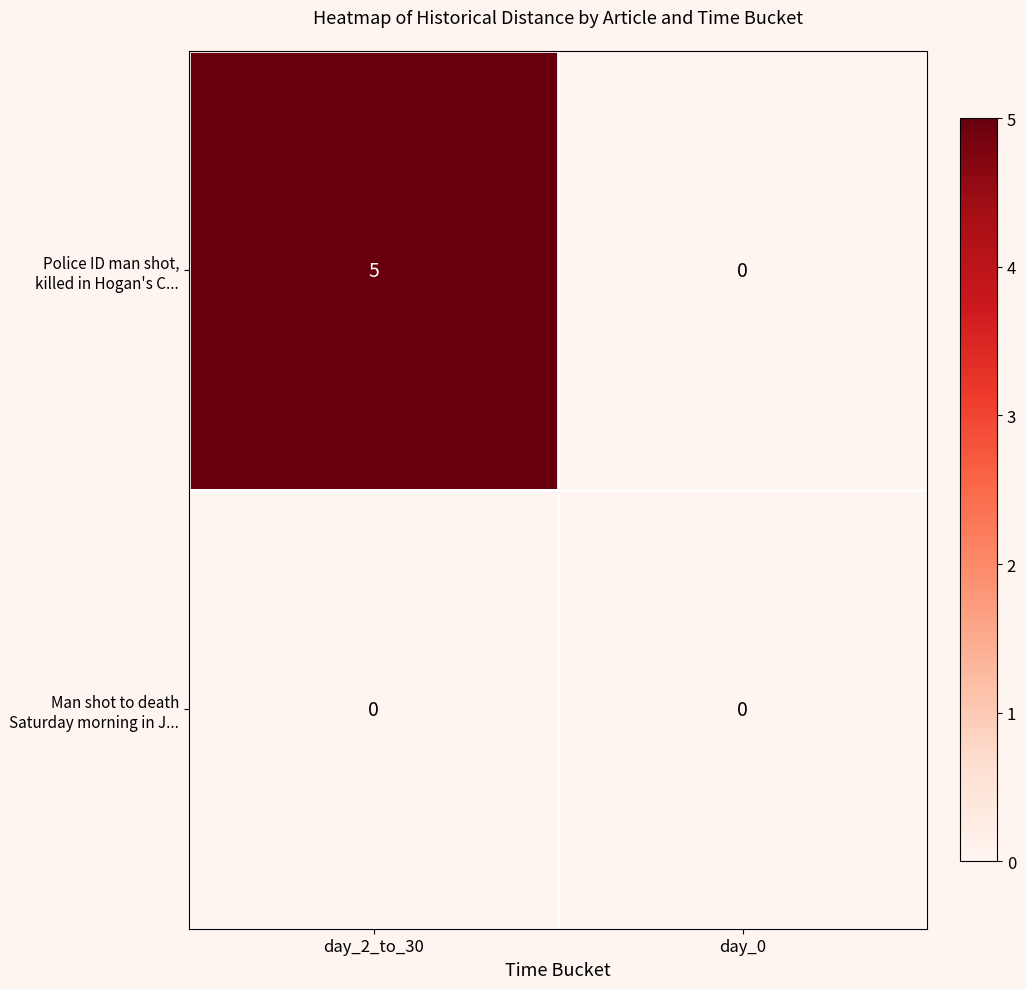

Which series has the largest range (max minus min)?

Police ID man shot, killed in Hogan's C...